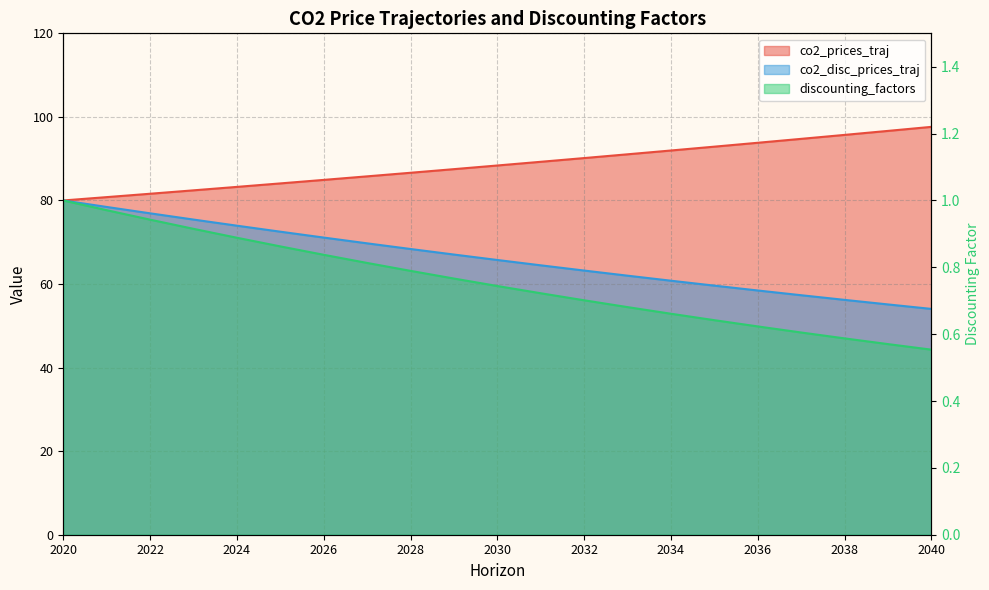

What is the difference between the highest and lowest values at 2023?

81.5